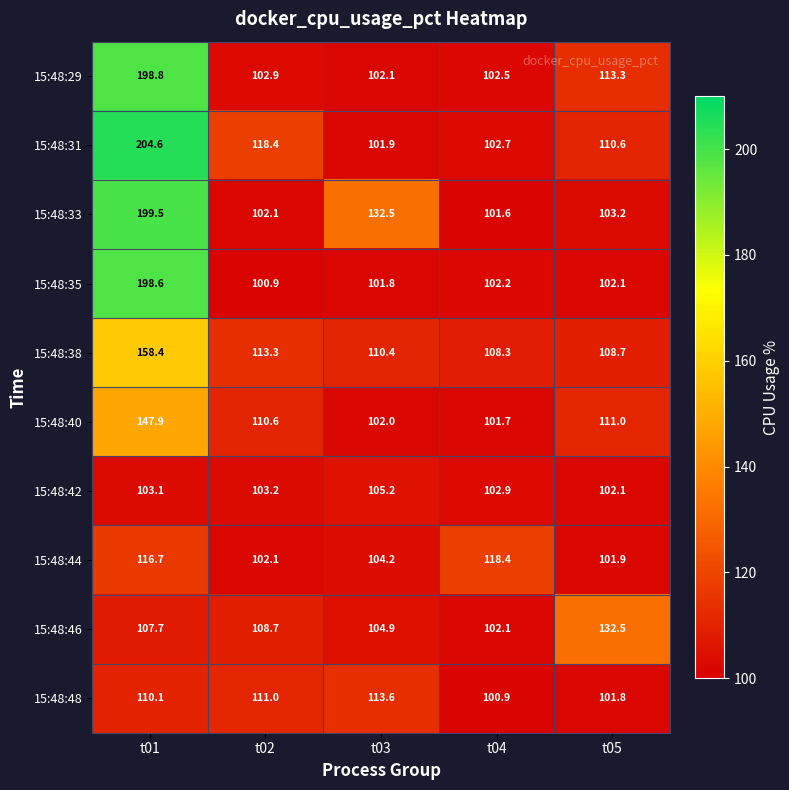

Which series has the largest range (max minus min)?

15:48:31